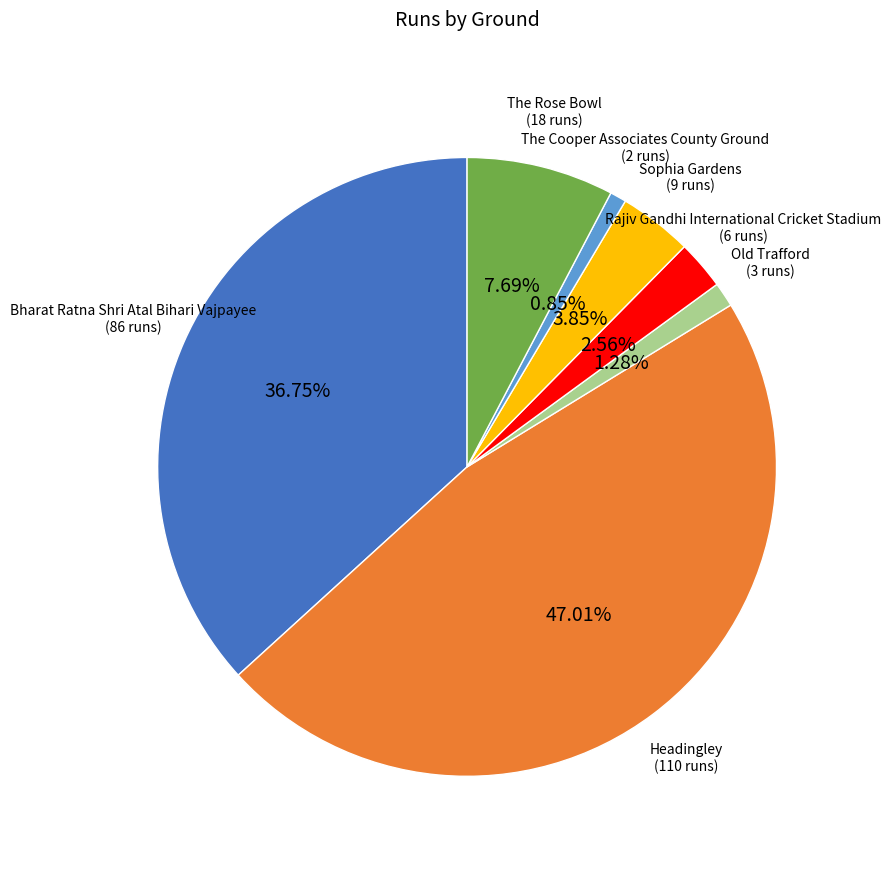

Does any single category account for the majority?

No